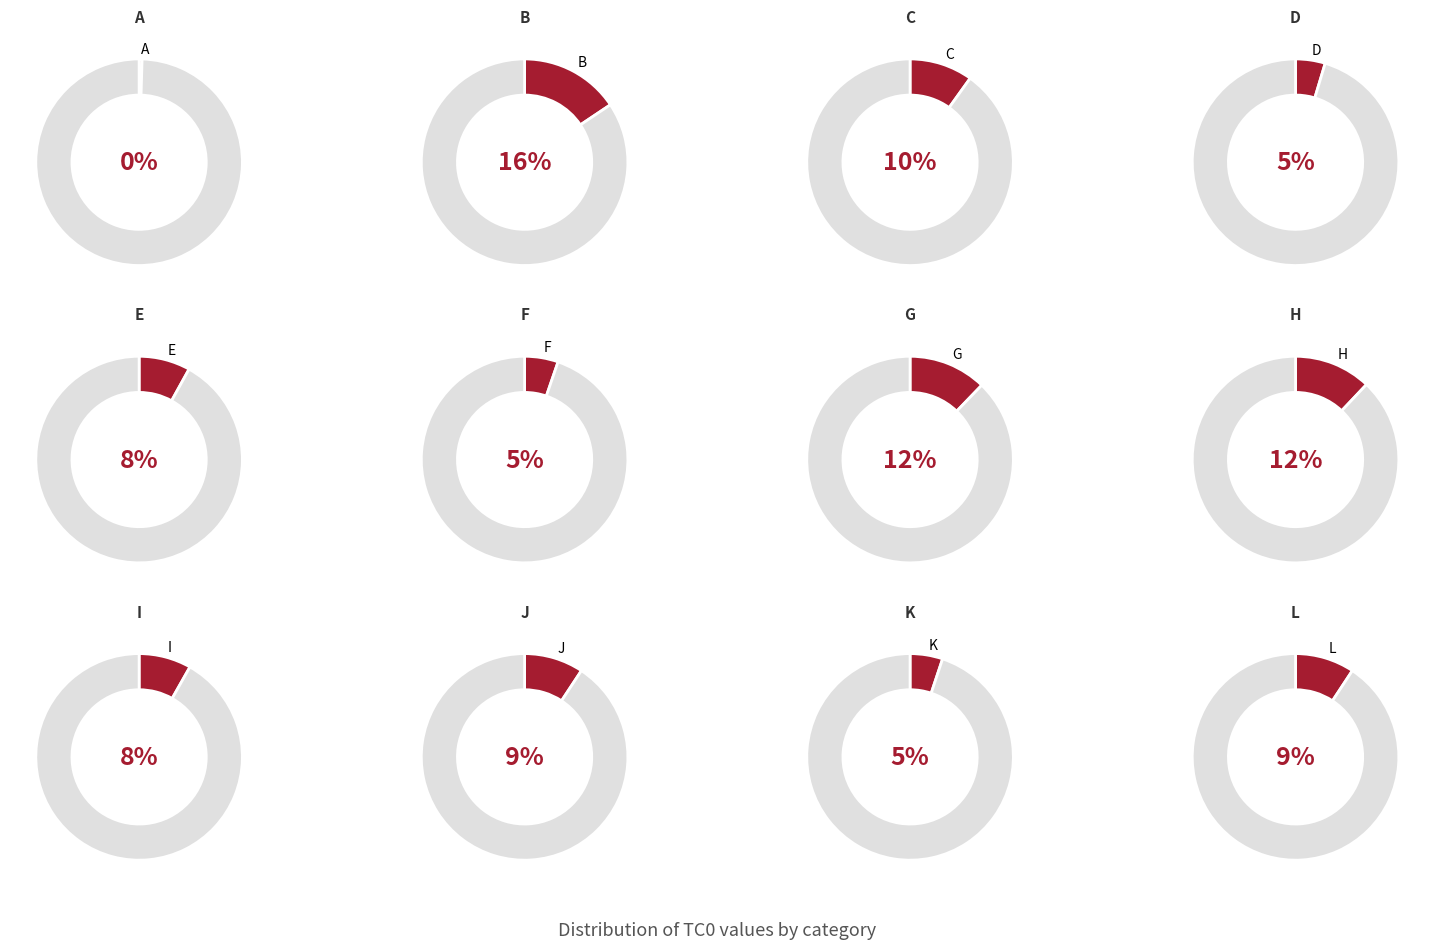

Count the number of slices in the pie.

12